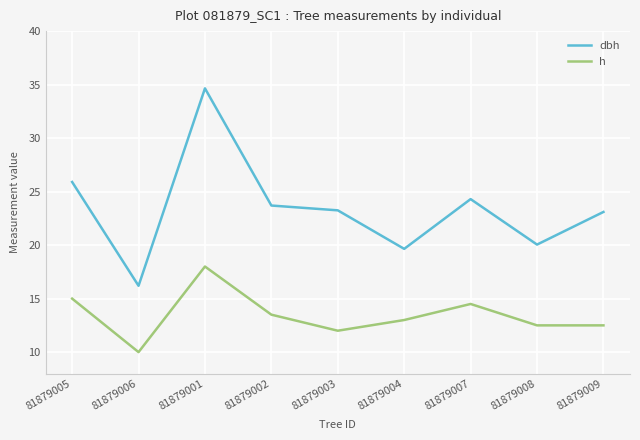

What is the difference between the second highest and minimum values in the h series?

5.0